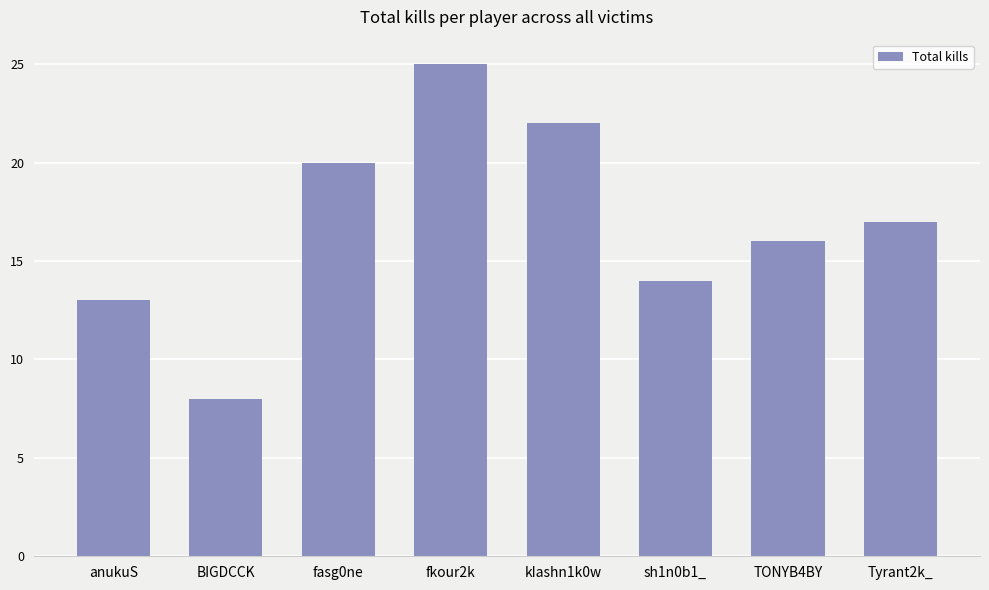

Reading right to left, what are all the values shown in this chart?

17	16	14	22	25	20	8	13